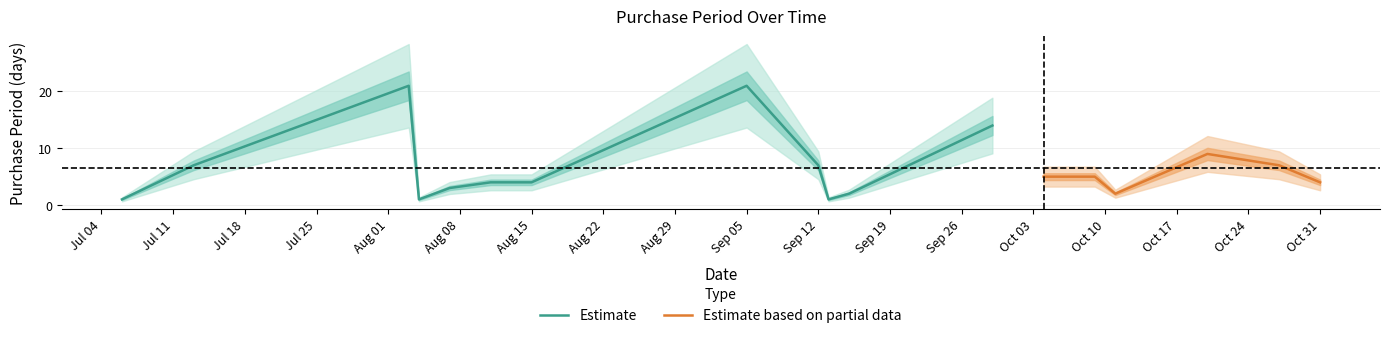

The value at 2017-09-13 is 1. True or false?

False